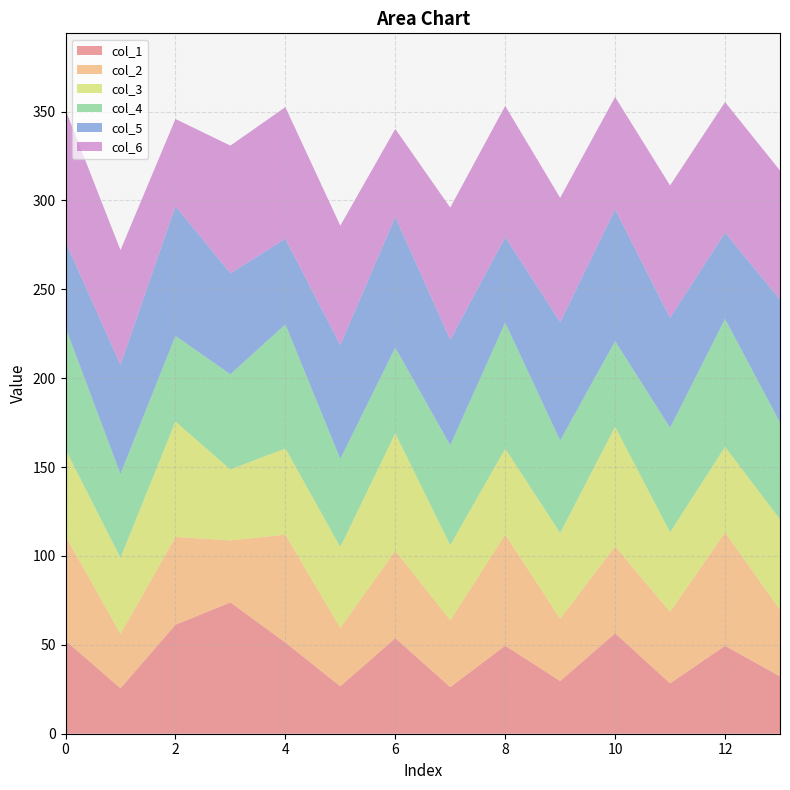

What is the maximum value for col_1?

73.9